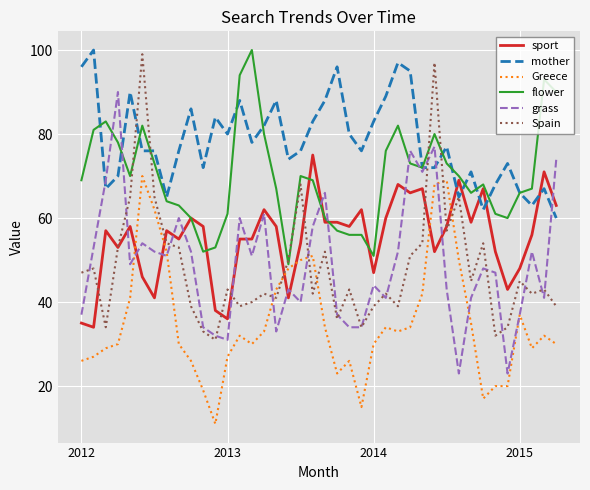

Count the number of categories in the chart.

40